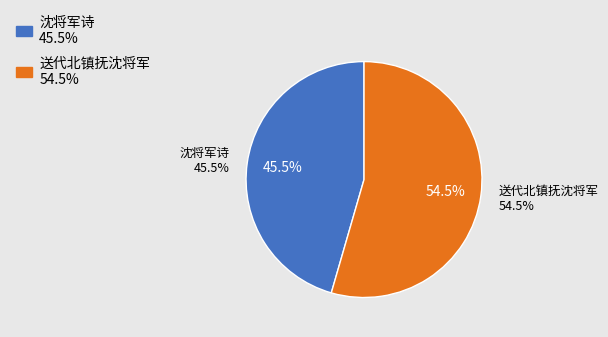

To the nearest percent, what portion does 送代北镇抚沈将军 represent?

54%